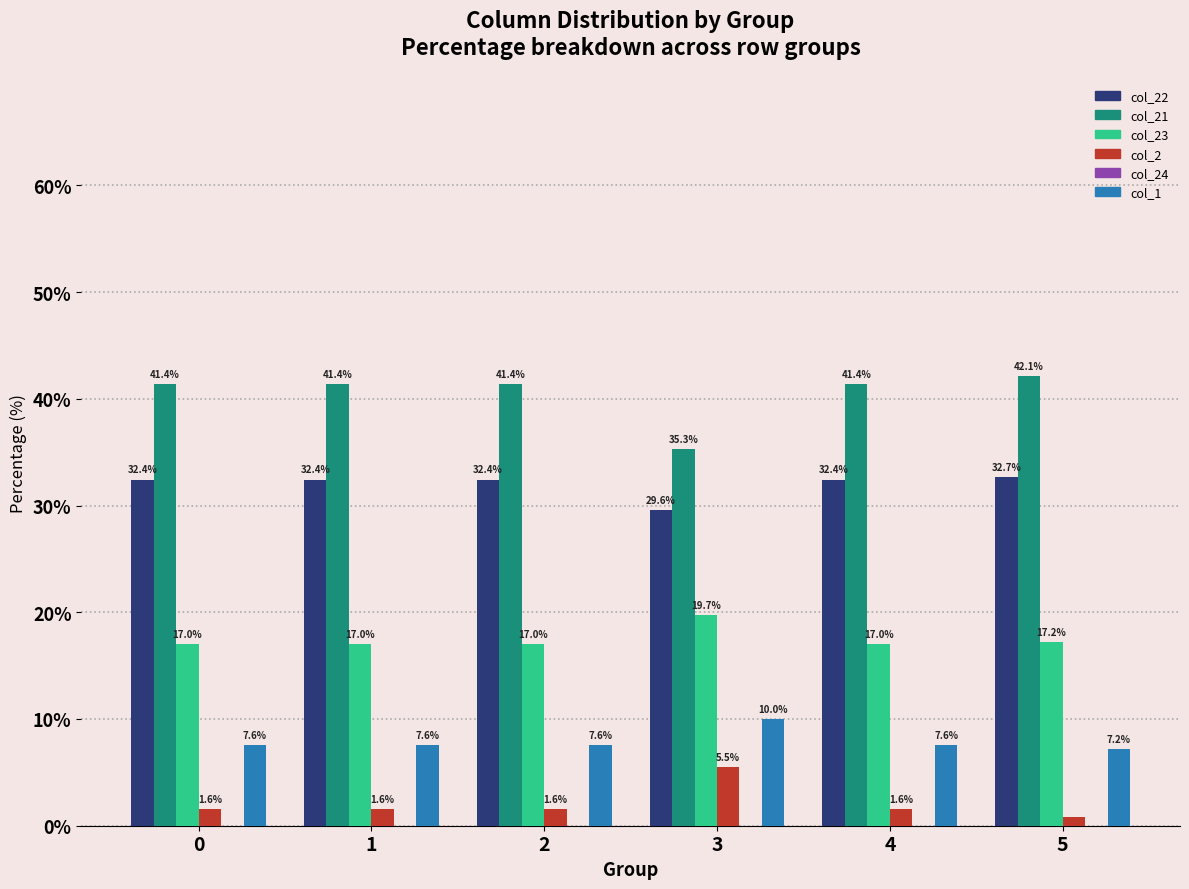

Is the value of col_23 at 2 greater than the value of col_2 at 0?

Yes